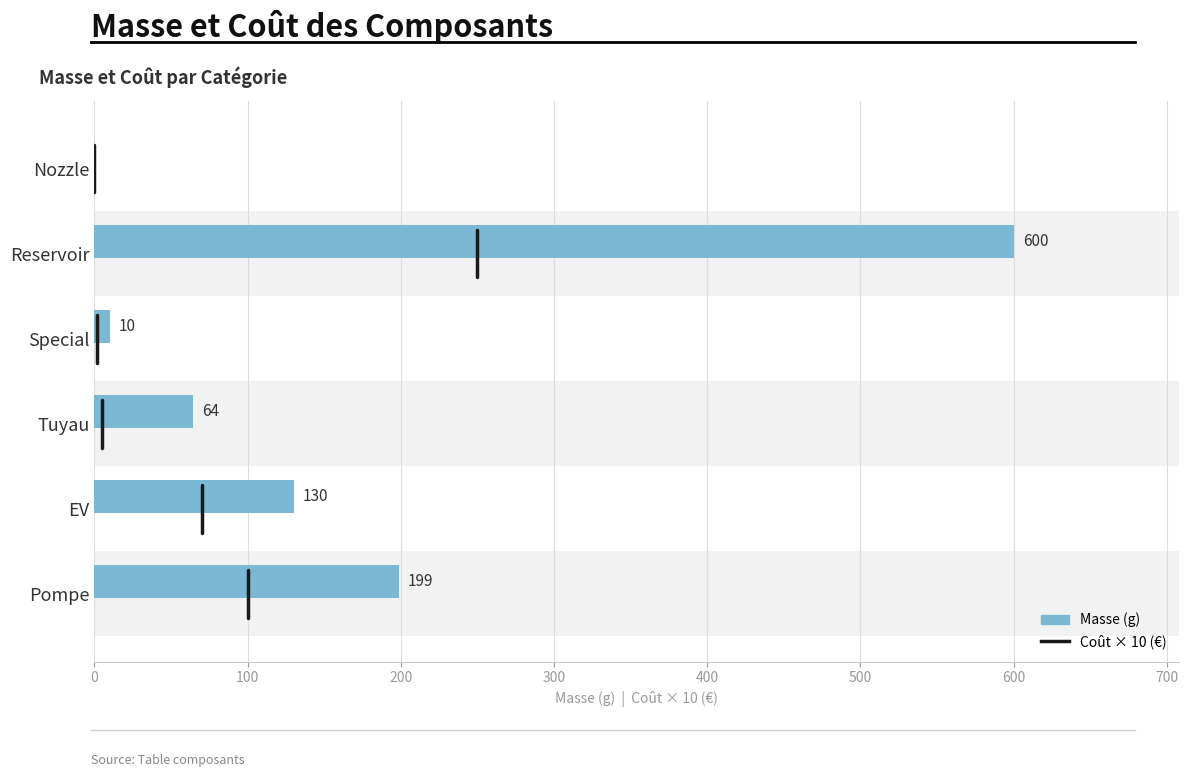

At which category does the chart reach its peak across all series?

Reservoir